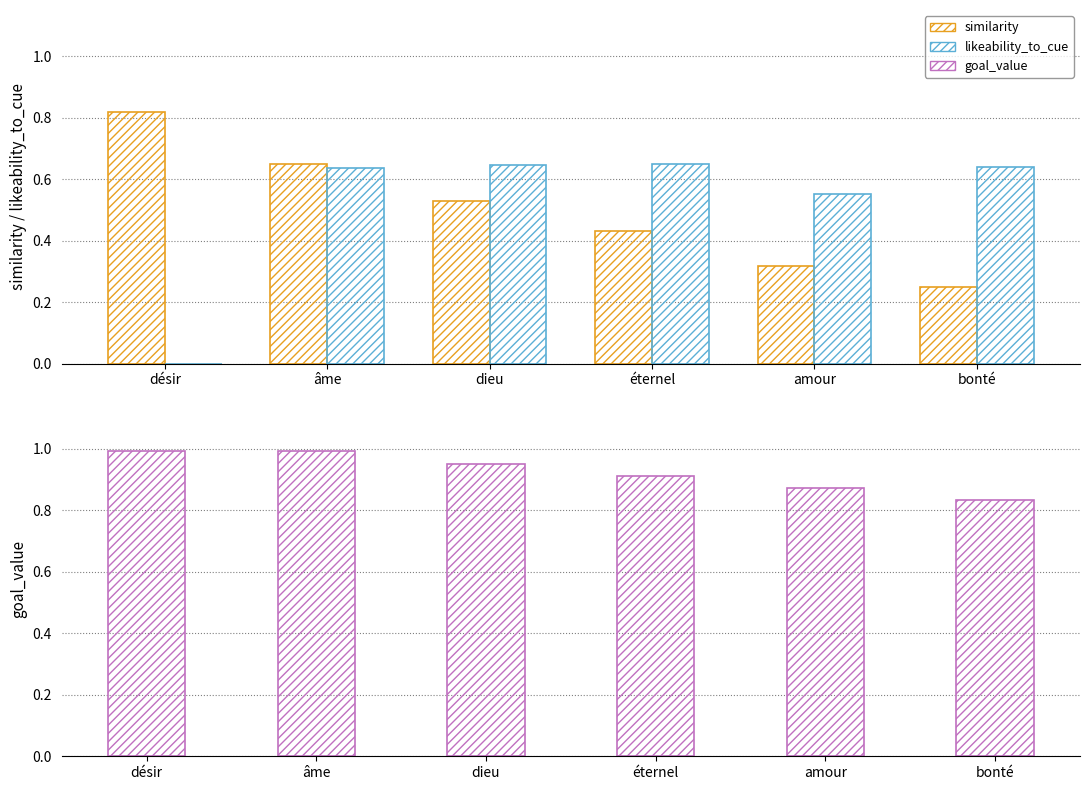

At désir, list the series in order from smallest to largest.

likeability_to_cue, similarity, goal_value